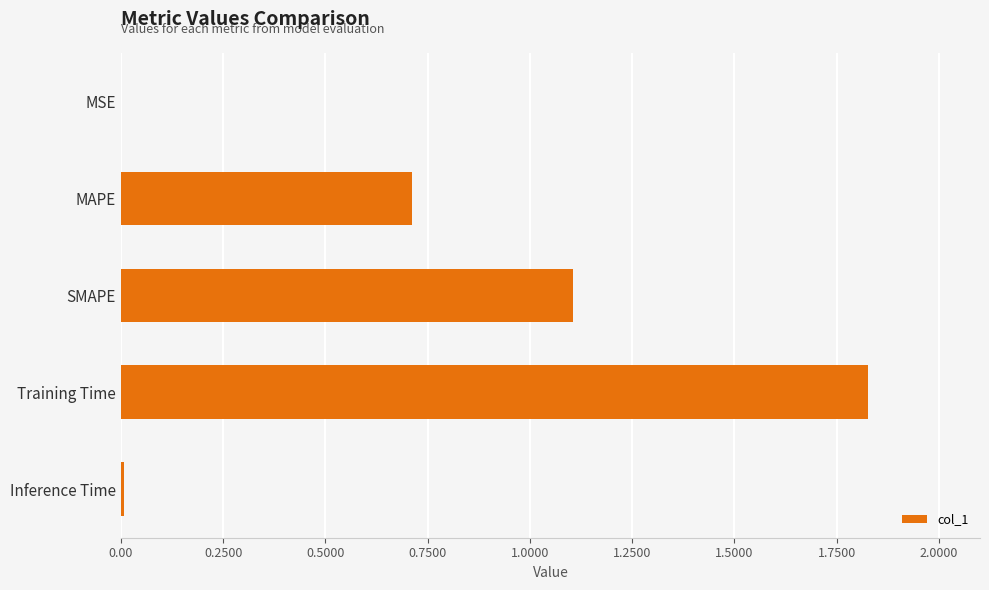

At which category does the chart reach its peak across all series?

Training Time